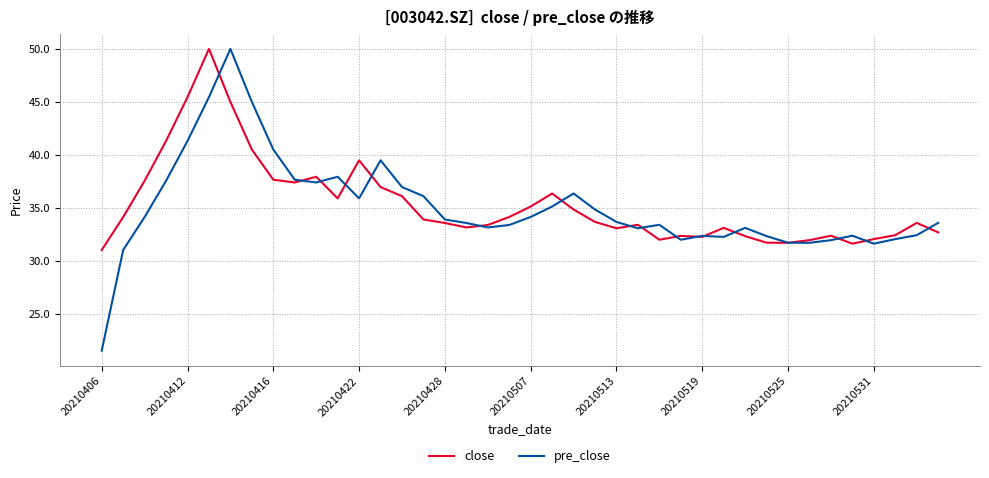

After their last crossing, which series has the higher values: pre_close or close?

pre_close